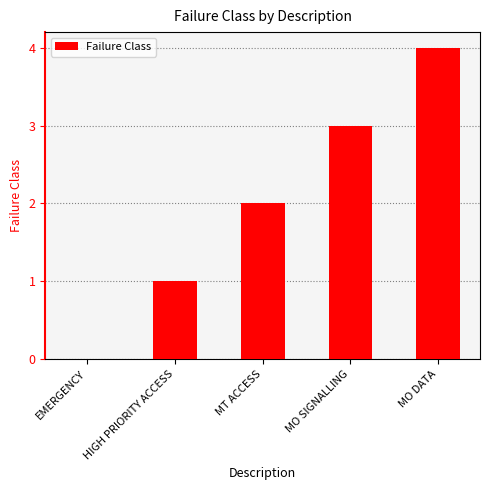

What is the average value?

2